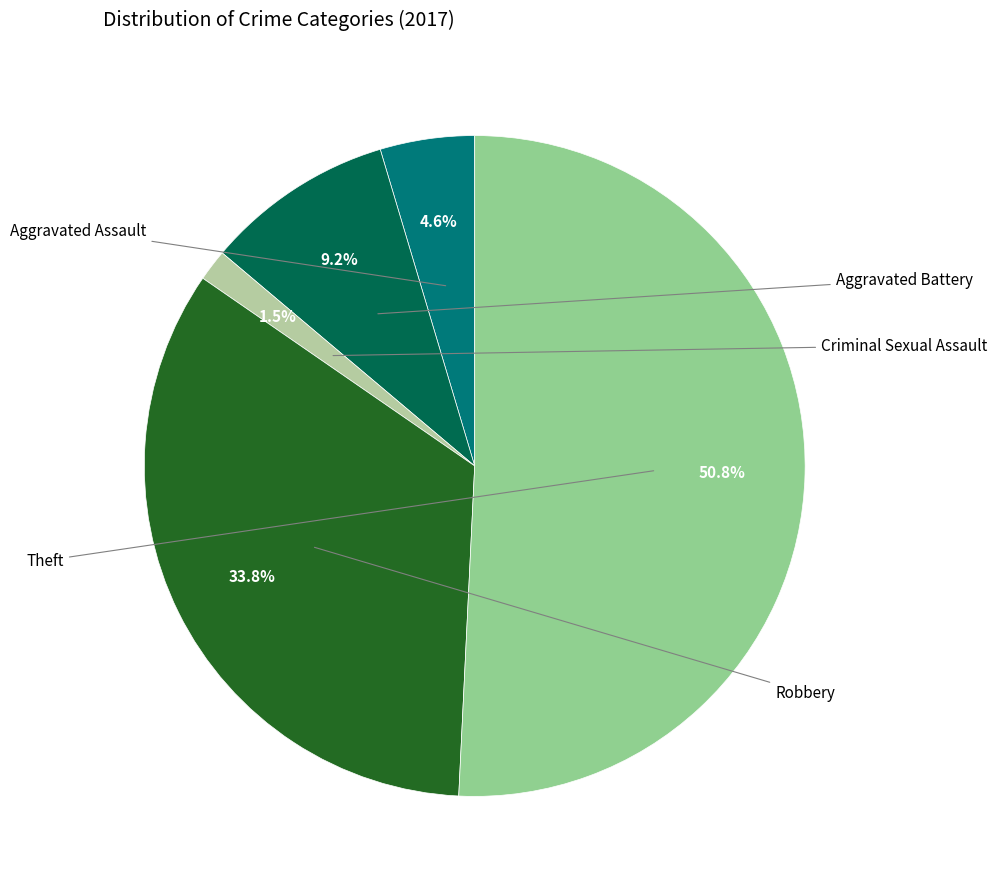

How many slices are in this pie chart?

5